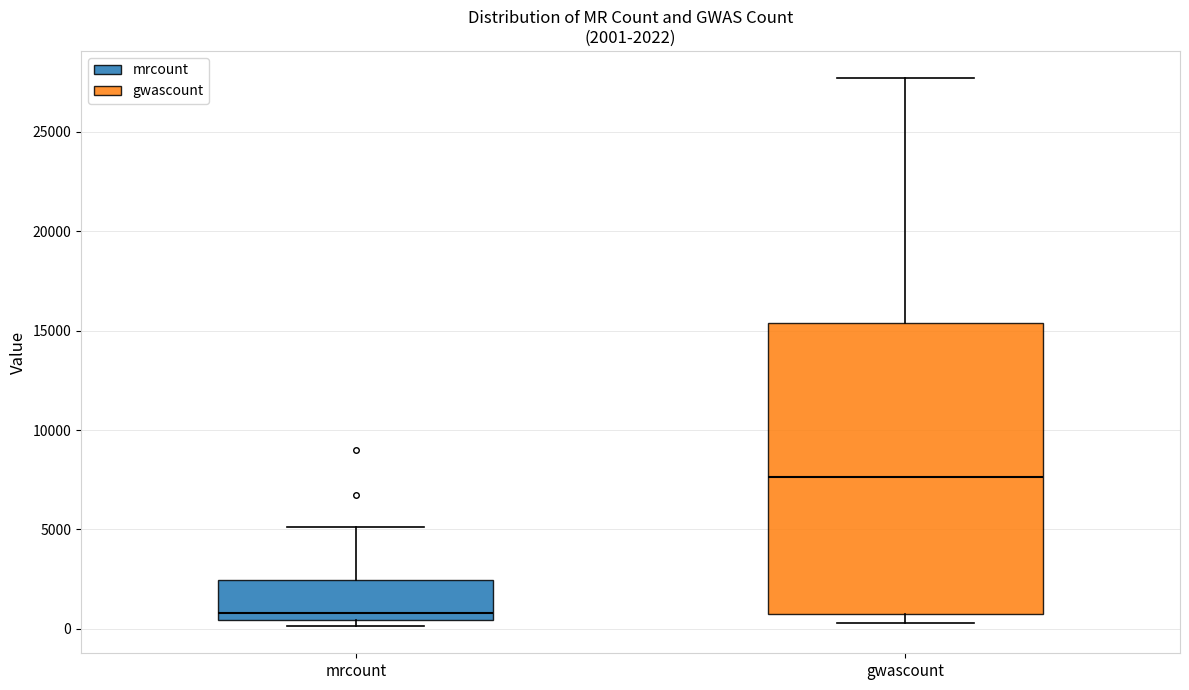

Which box's median line is the highest?

gwascount